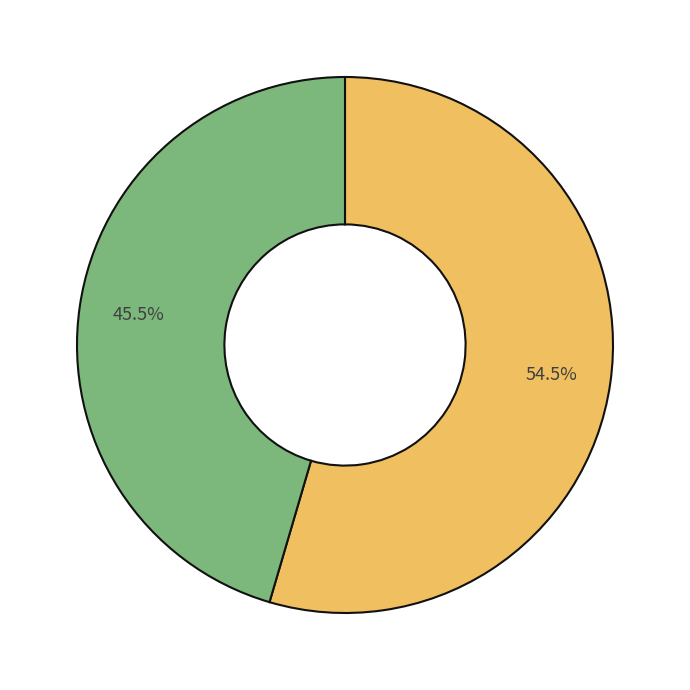

How many slices are in this pie chart?

2